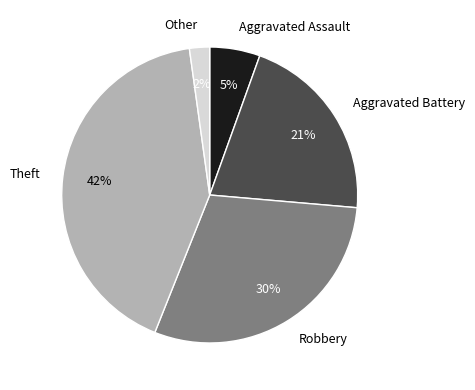

Which slice is the largest?

Theft